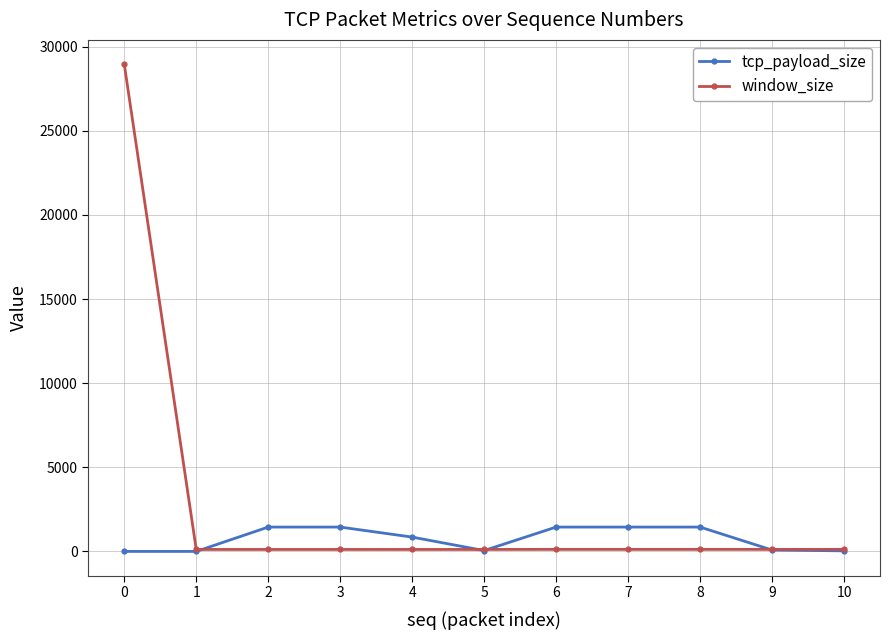

Is it true that tcp_payload_size equals 852 at 4?

True